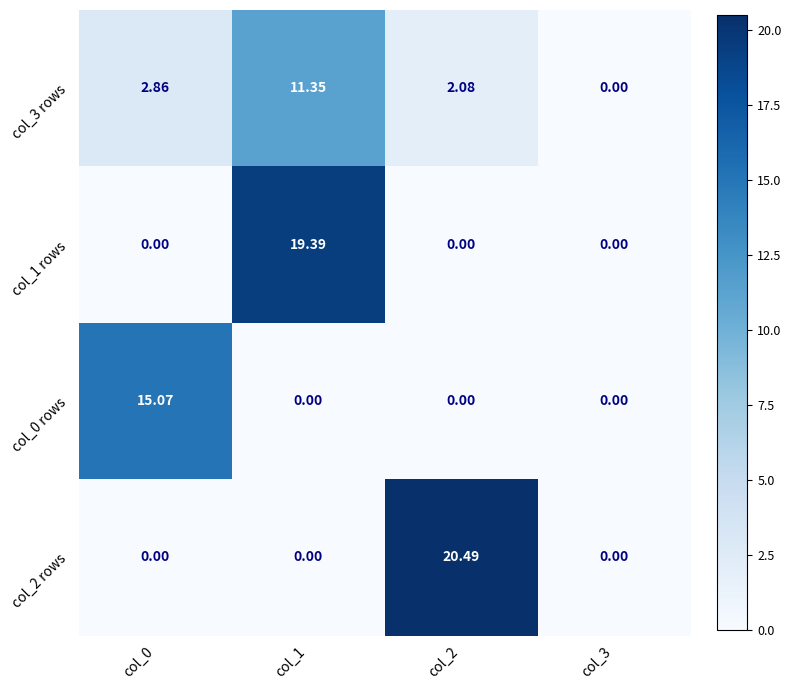

At which category is the sum across all series the highest?

col_1